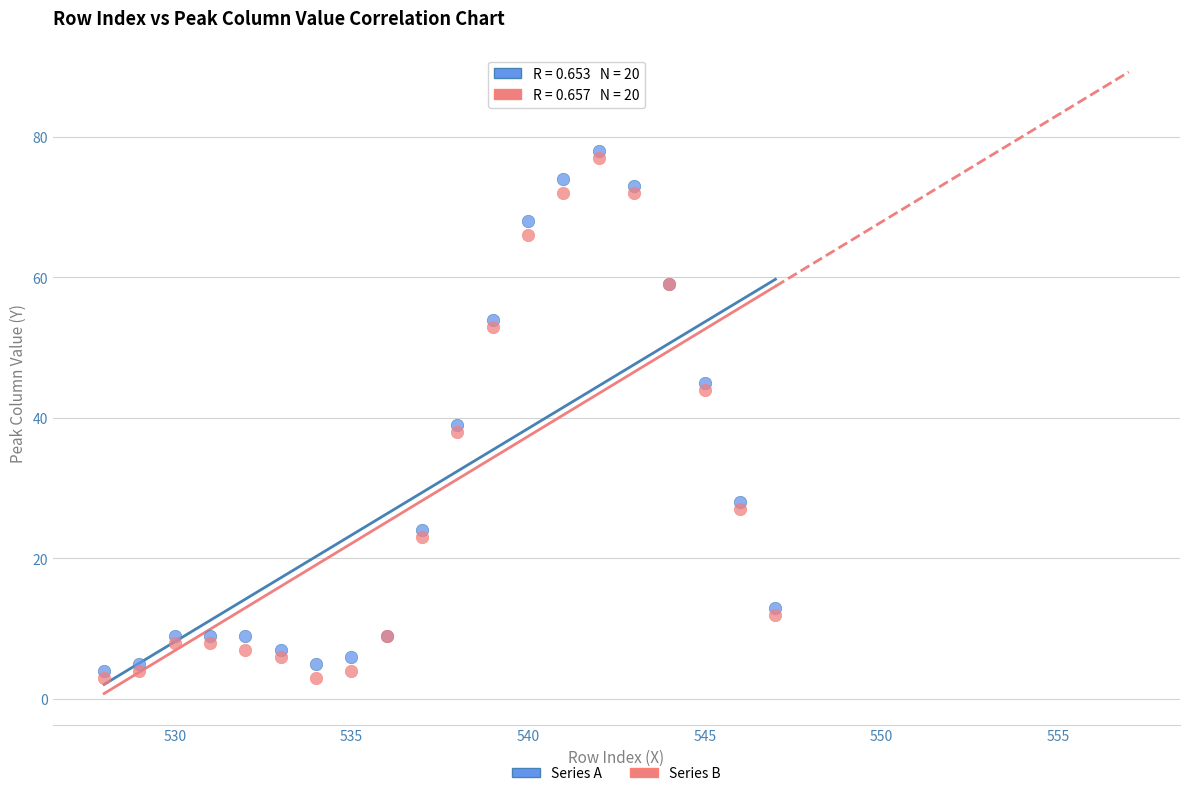

Across all series, what Y value is closest to 40?

39